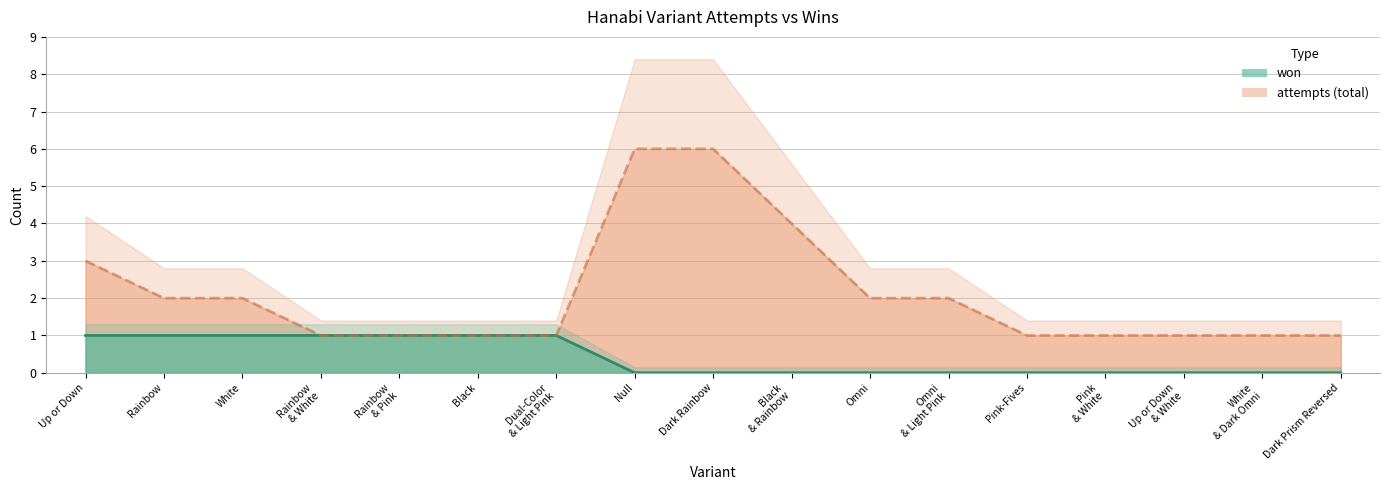

Is it true that attempts (total) equals 6 at Dark Rainbow?

True